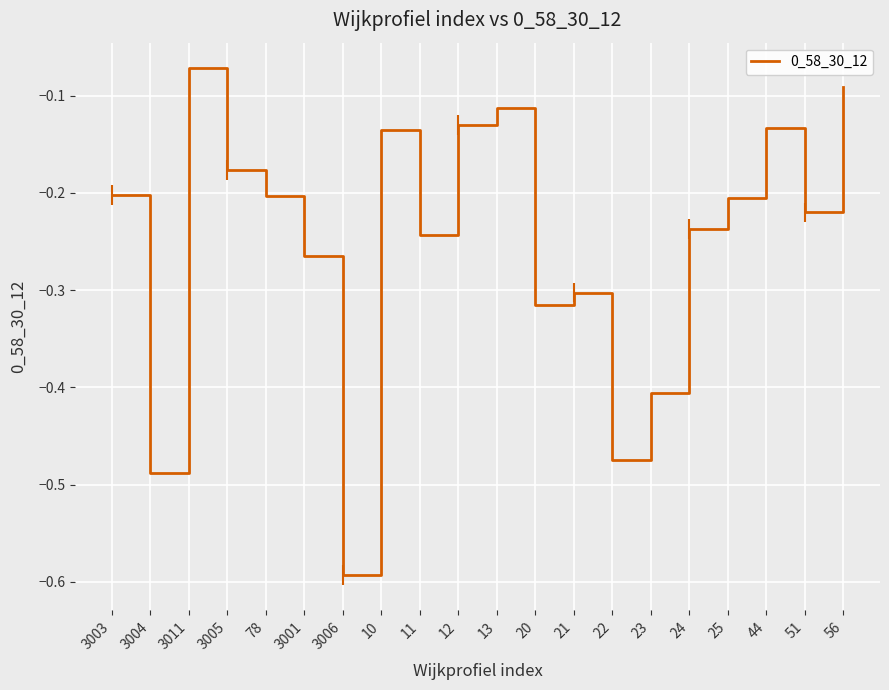

Reading left to right, what are all the values shown in this chart?

3003=-0.2	3004=-0.5	3011=-0.1	3005=-0.2	78=-0.2	3001=-0.3	3006=-0.6	10=-0.1	11=-0.2	12=-0.1	13=-0.1	20=-0.3	21=-0.3	22=-0.5	23=-0.4	24=-0.2	25=-0.2	44=-0.1	51=-0.2	56=-0.1